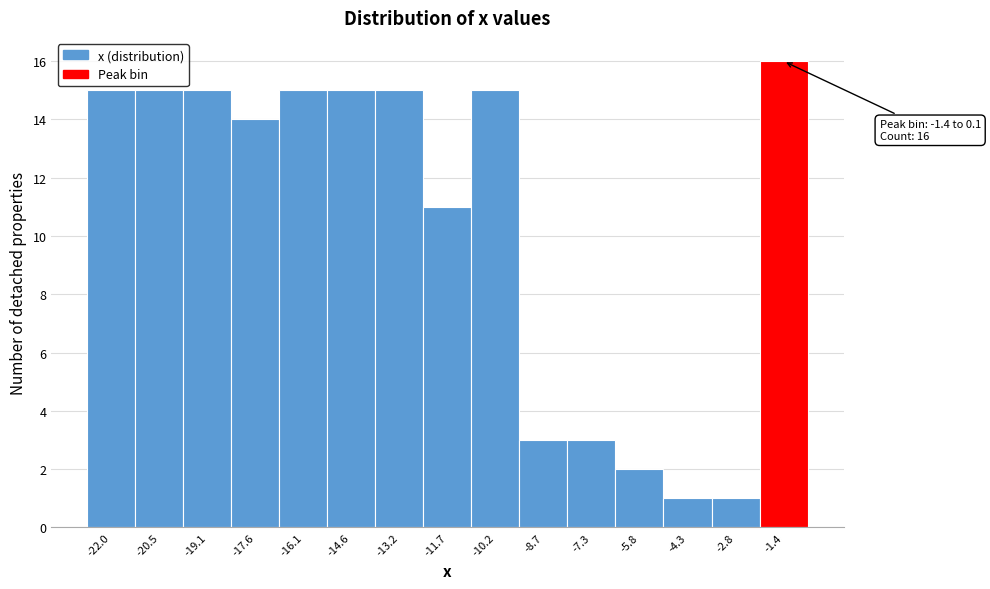

Reading right to left, list all the values displayed in this chart.

-1.4=16	-2.8=1	-4.3=1	-5.8=2	-7.3=3	-8.7=3	-10.2=15	-11.7=11	-13.2=15	-14.6=15	-16.1=15	-17.6=14	-19.1=15	-20.5=15	-22.0=15